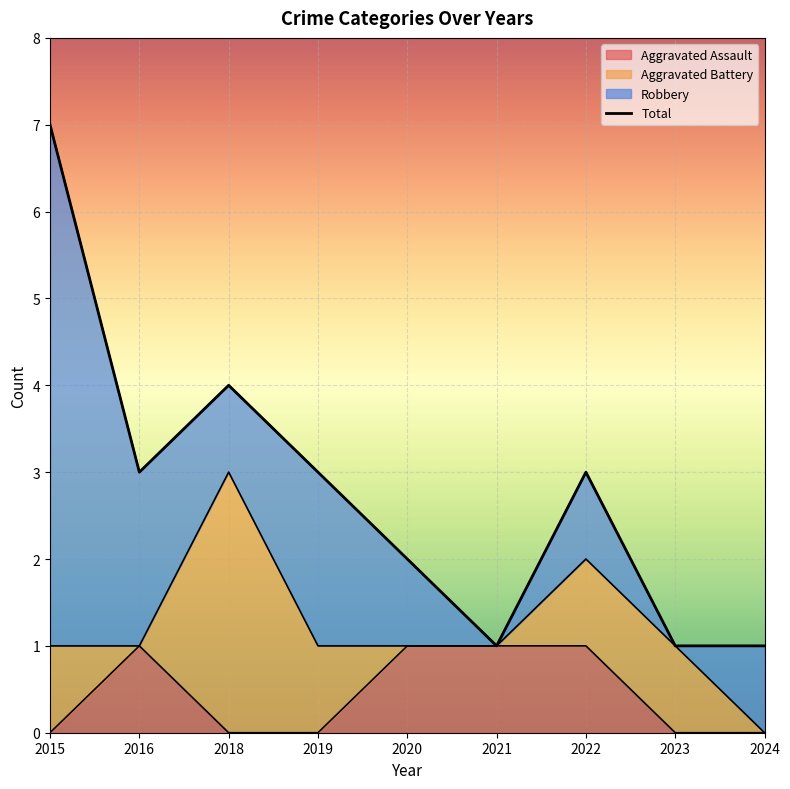

Is it true that Aggravated Assault equals 0 at 2022?

False